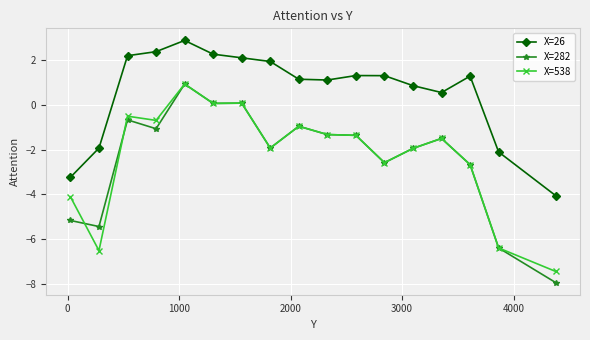

True or false: X=538 and X=26 cross at least once.

False